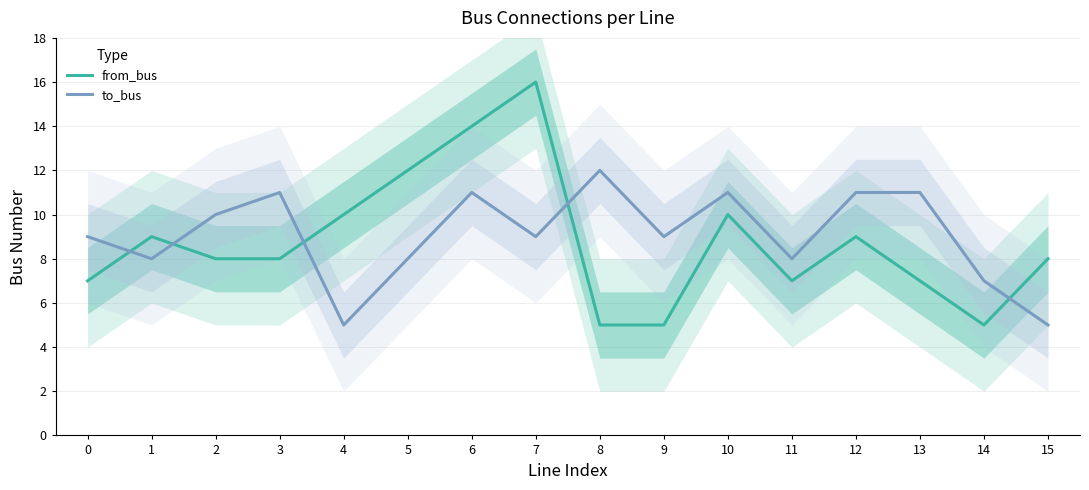

Between 8 and 9, which series saw the biggest shift?

to_bus